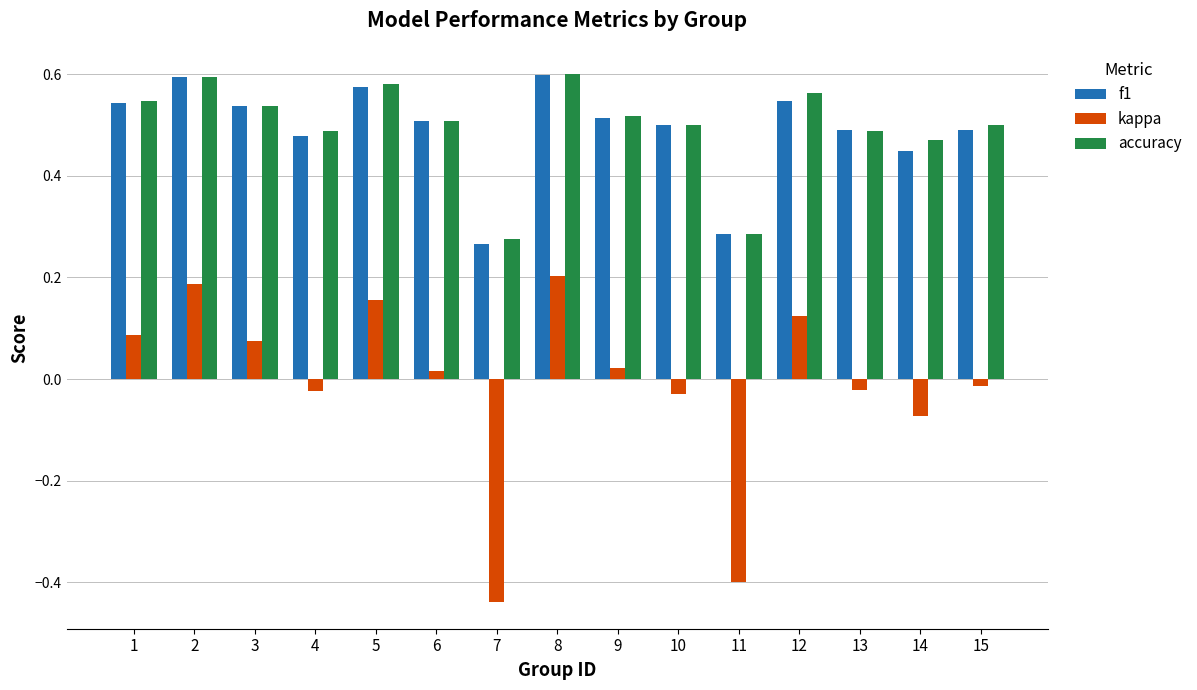

What is the sum of all accuracy values?

7.5